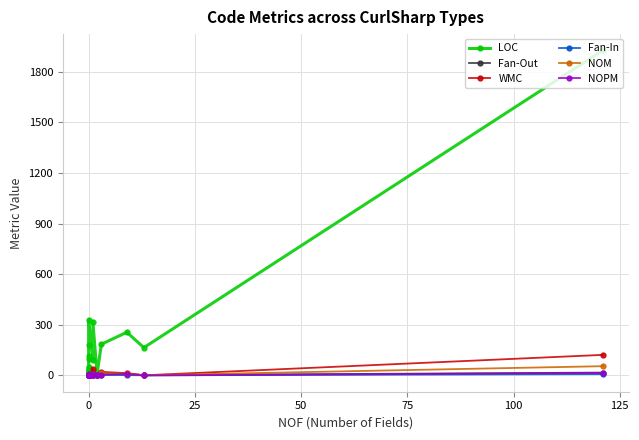

True or false: WMC has more than 0 points higher than both neighbors.

True